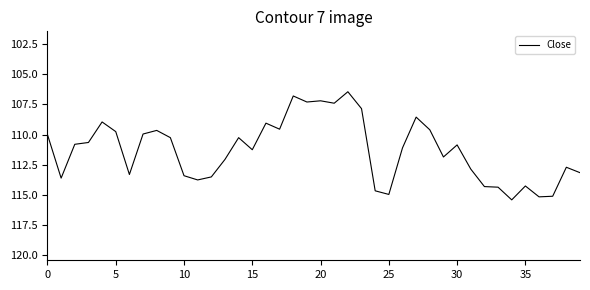

What is the minimum value shown in the chart?

106.5